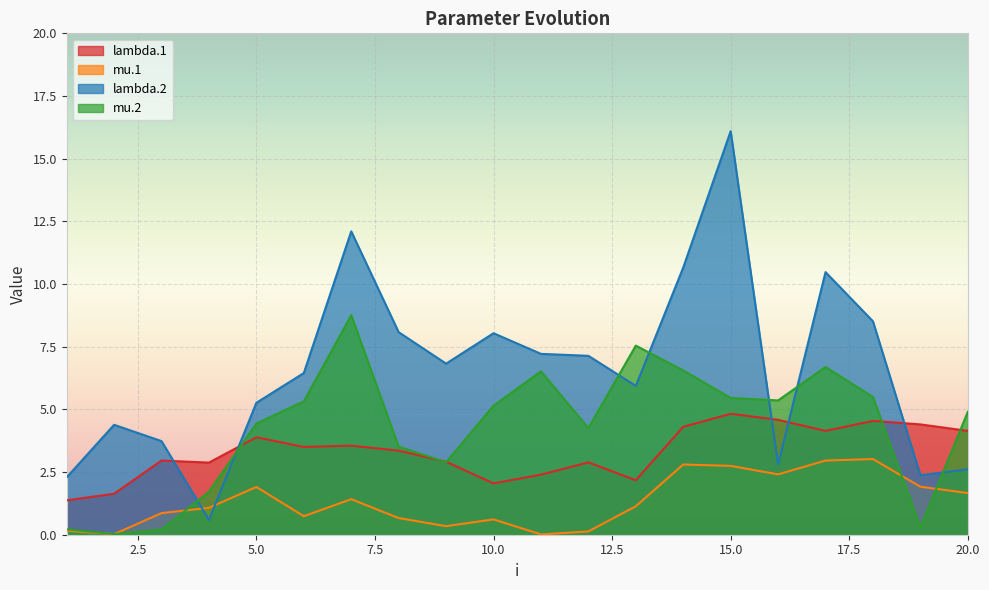

What is the spread (max minus min) of values at 8?

7.4